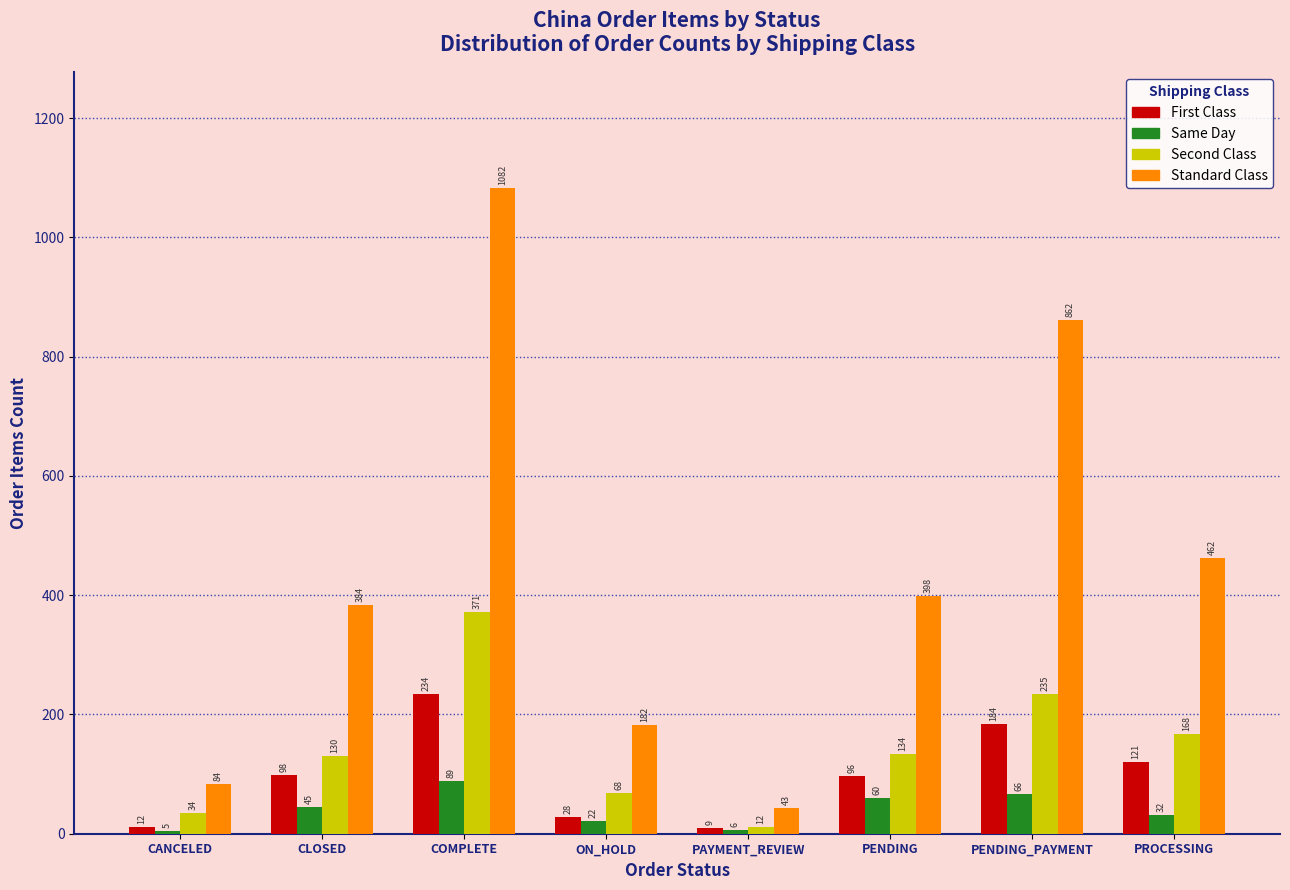

Reading left to right, list all the values displayed in this chart.

First Class: CANCELED=12	CLOSED=98	COMPLETE=234	ON_HOLD=28	PAYMENT_REVIEW=9	PENDING=96	PENDING_PAYMENT=184	PROCESSING=121
Same Day: CANCELED=5	CLOSED=45	COMPLETE=89	ON_HOLD=22	PAYMENT_REVIEW=6	PENDING=60	PENDING_PAYMENT=66	PROCESSING=32
Second Class: CANCELED=34	CLOSED=130	COMPLETE=371	ON_HOLD=68	PAYMENT_REVIEW=12	PENDING=134	PENDING_PAYMENT=235	PROCESSING=168
Standard Class: CANCELED=84	CLOSED=384	COMPLETE=1082	ON_HOLD=182	PAYMENT_REVIEW=43	PENDING=398	PENDING_PAYMENT=862	PROCESSING=462